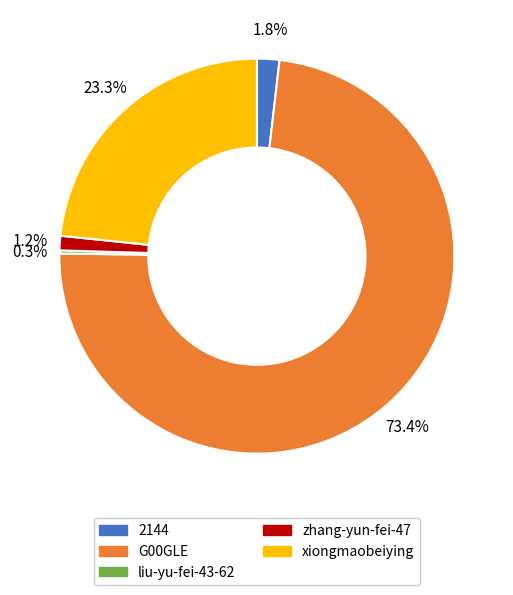

What is the largest slice in the pie chart?

G00GLE